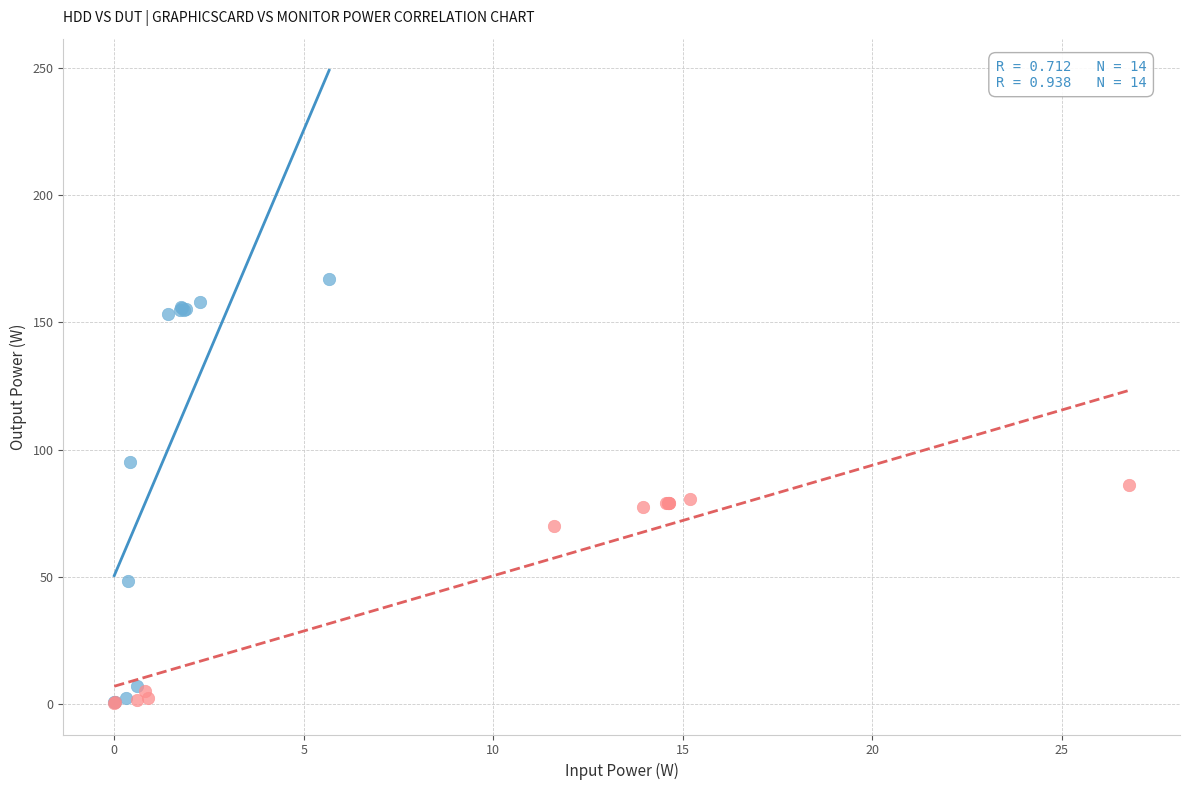

Which series has the largest Y range (max minus min)?

HDD vs DUT